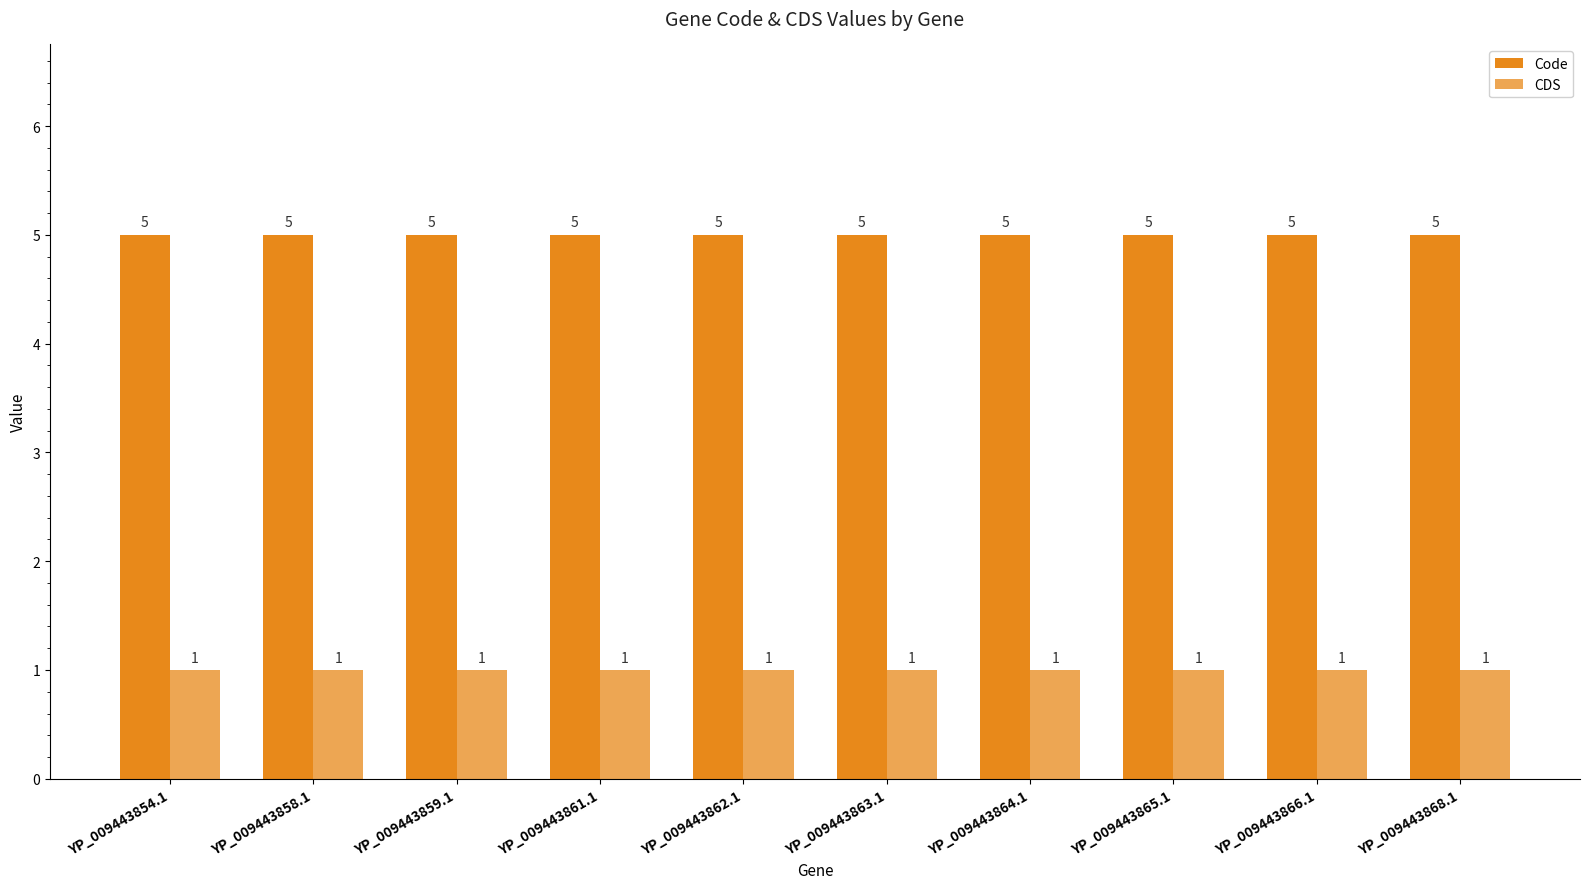

Does the chart contain any negative values?

No